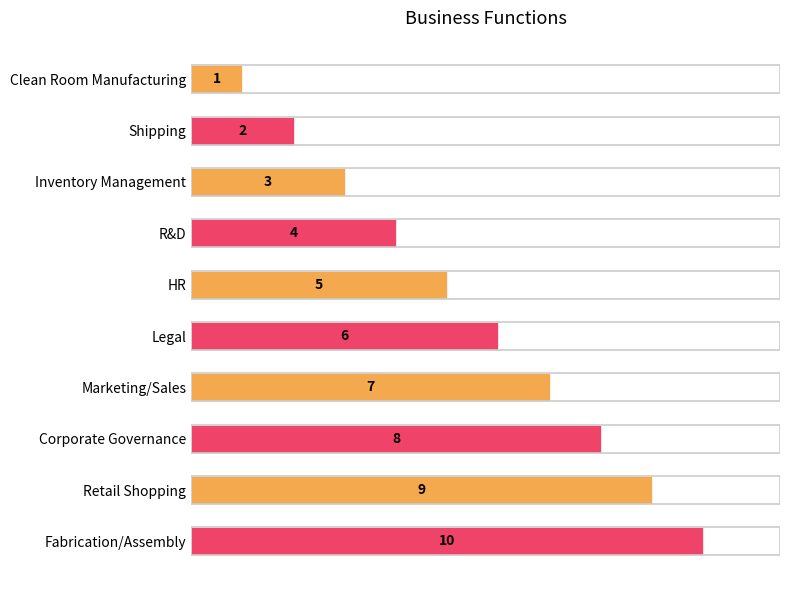

What is the minimum value shown in the chart?

1